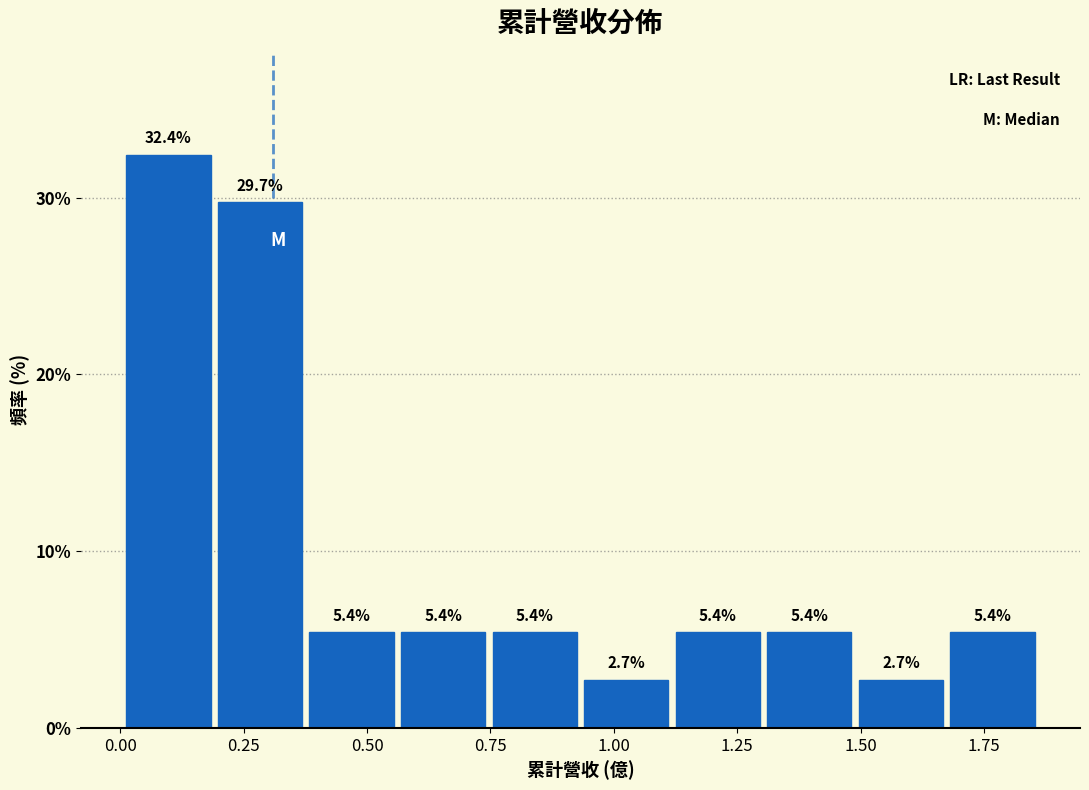

Around what value on the x-axis is the tallest bar? Give the approximate position of its centre, as read against the axis.

0.10